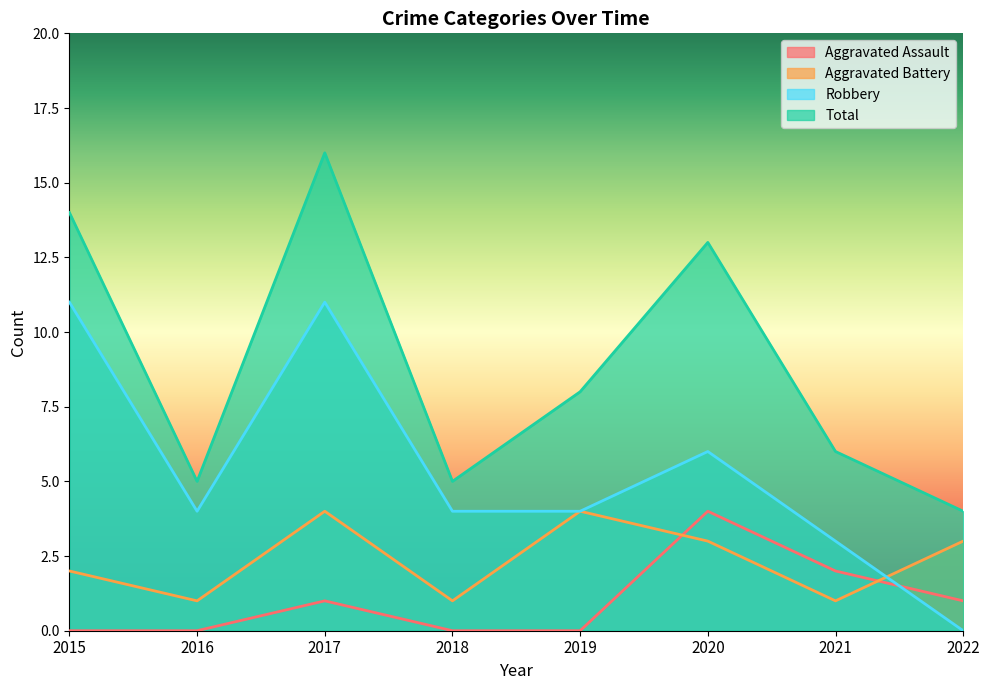

The Total series shows 16 at 2017. True or false?

True